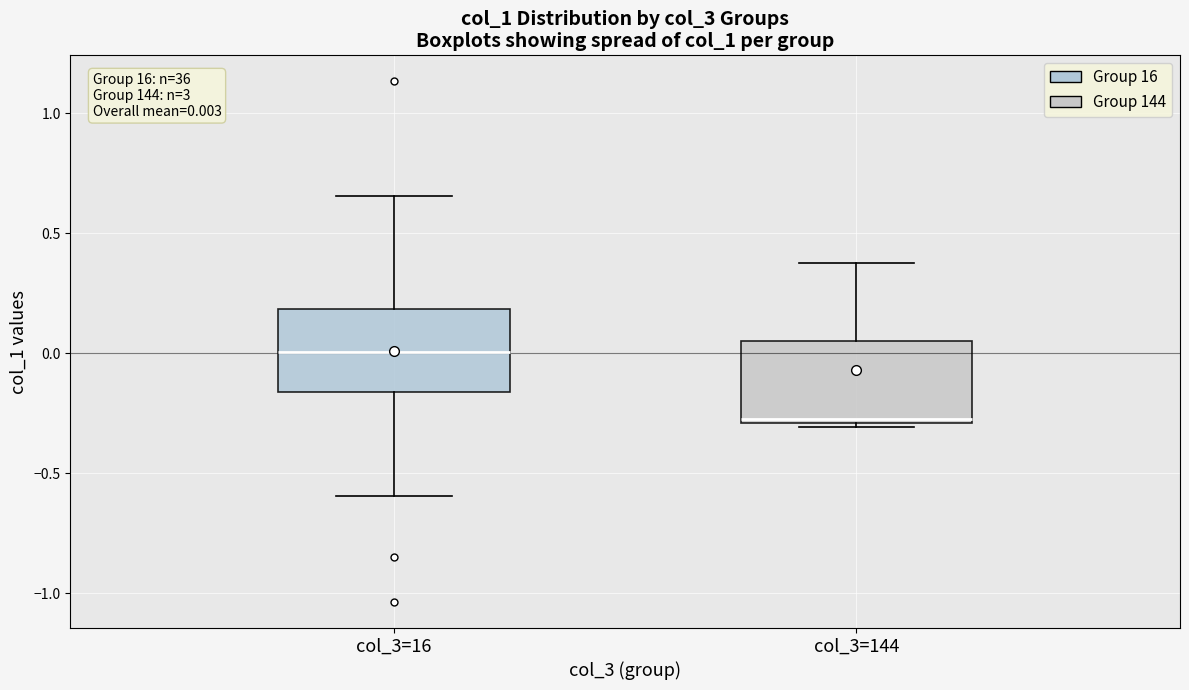

Which box's median line is the highest?

col_3=16